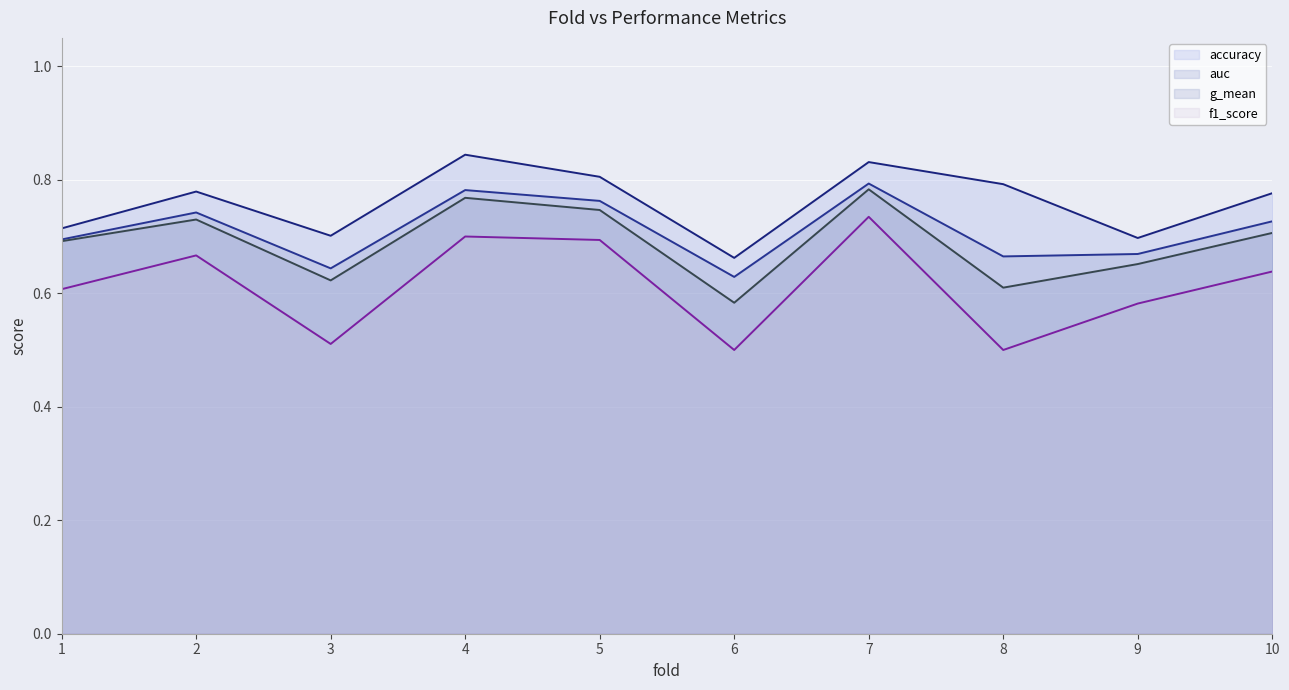

What is the difference between the highest and lowest values at 5?

0.1